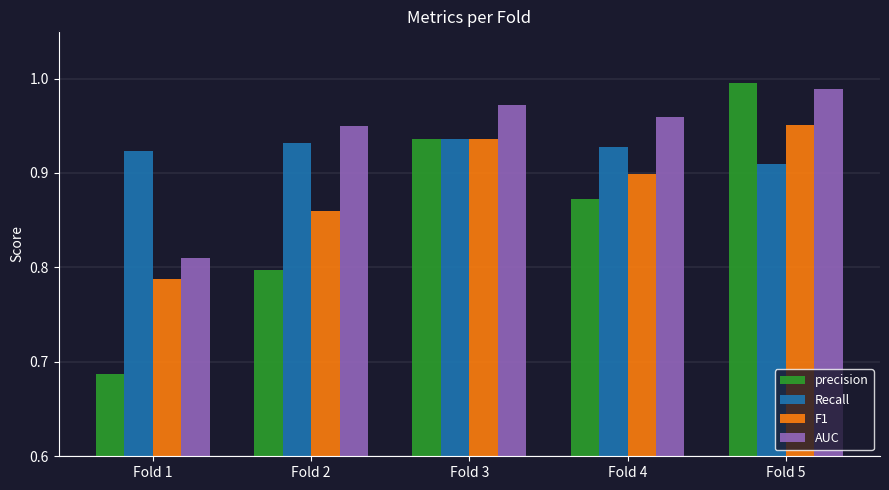

At which category is the sum across all series the highest?

Fold 5